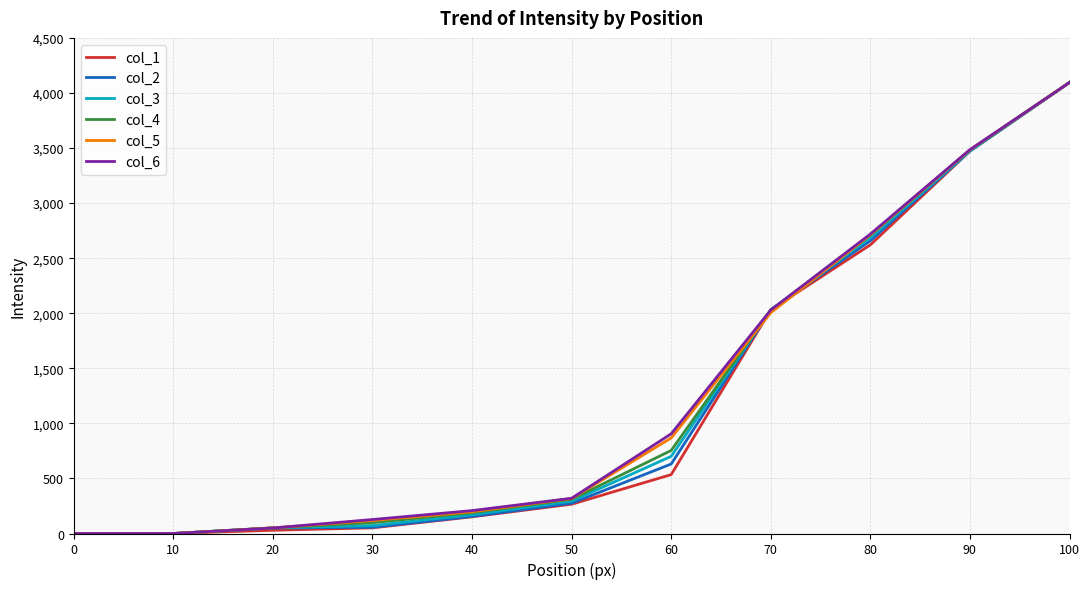

True or false: col_4 has a value of -1686.1 at 10.

False